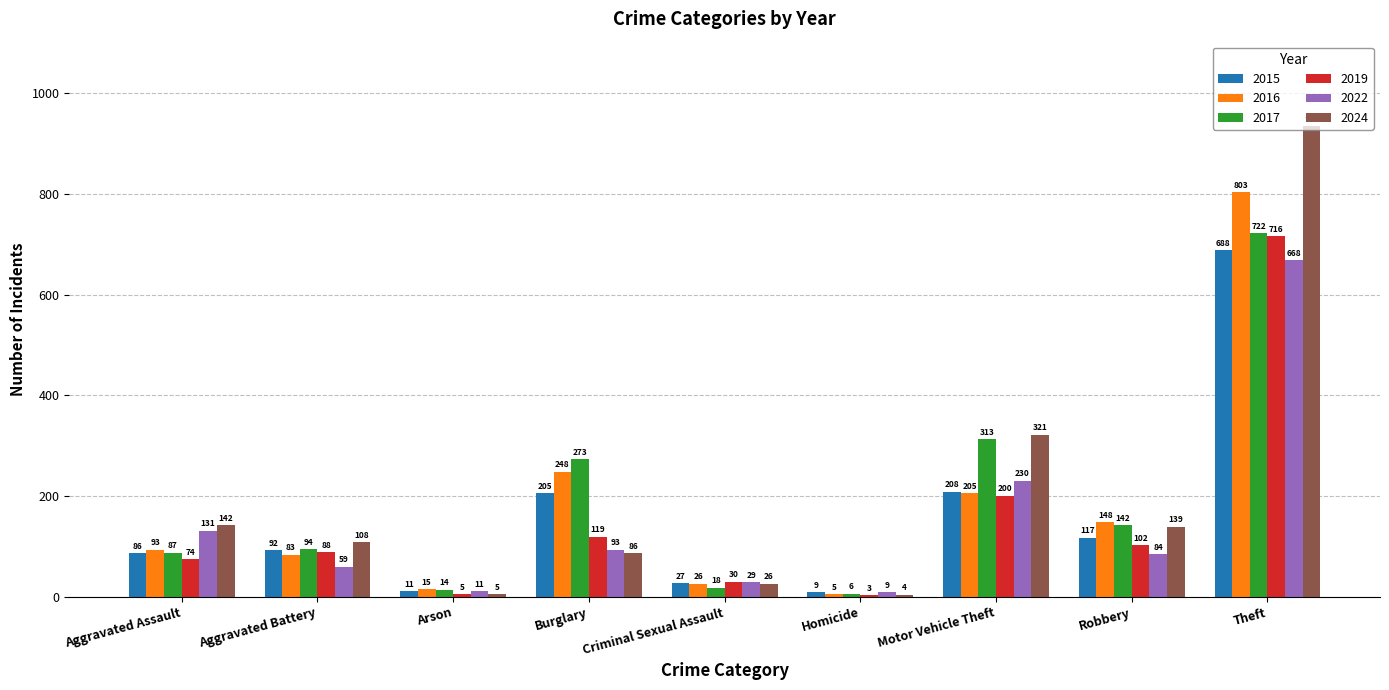

How many groups of bars are there?

9